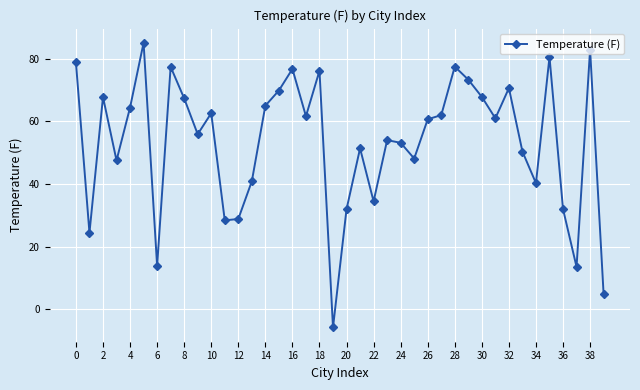

How many negative values are there?

1